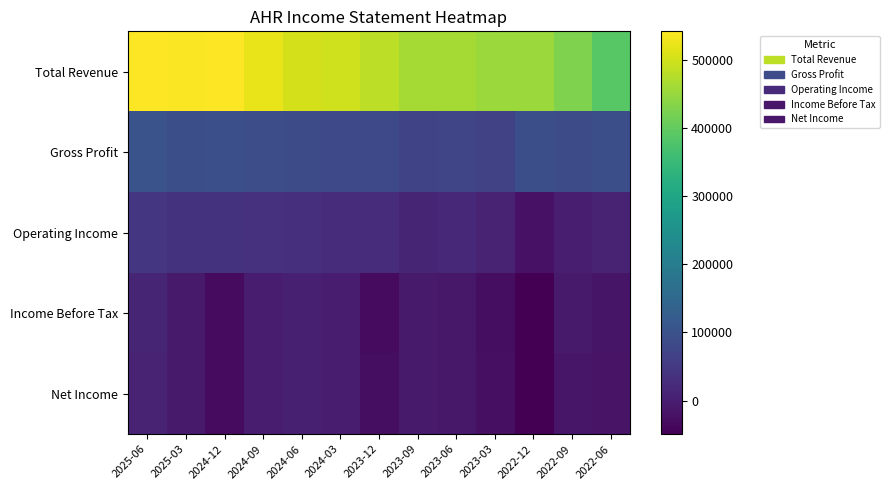

Reading left to right, list all the values displayed in this chart.

Total Revenue: 2025-06=541300	2025-03=538800	2024-12=540200	2024-09=521700	2024-06=503500	2024-03=498300	2023-12=481800	2023-09=462700	2023-06=461100	2023-03=451900	2022-12=452600	2022-09=426200	2022-06=388300
Gross Profit: 2025-06=102000	2025-03=92700	2024-12=95800	2024-09=90800	2024-06=87700	2024-03=81000	2023-12=80100	2023-09=72500	2023-06=73900	2023-03=66600	2022-12=91800	2022-09=88700	2022-06=92200
Operating Income: 2025-06=45100	2025-03=38400	2024-12=36800	2024-09=34600	2024-06=30600	2024-03=26400	2023-12=24800	2023-09=11900	2023-06=17400	2023-03=8900	2022-12=-21100	2022-09=1100	2022-06=7800
Income Before Tax: 2025-06=10800	2025-03=-6200	2024-12=-31900	2024-09=-2800	2024-06=3600	2024-03=-2700	2023-12=-31100	2023-09=-6200	2023-06=-11500	2023-03=-27500	2022-12=-49200	2022-09=-7500	2022-06=-15300
Net Income: 2025-06=9900	2025-03=-6800	2024-12=-31800	2024-09=-4100	2024-06=2000	2024-03=-3900	2023-12=-27400	2023-09=-6000	2023-06=-12200	2023-03=-25900	2022-12=-47500	2022-09=-13500	2022-06=-17300